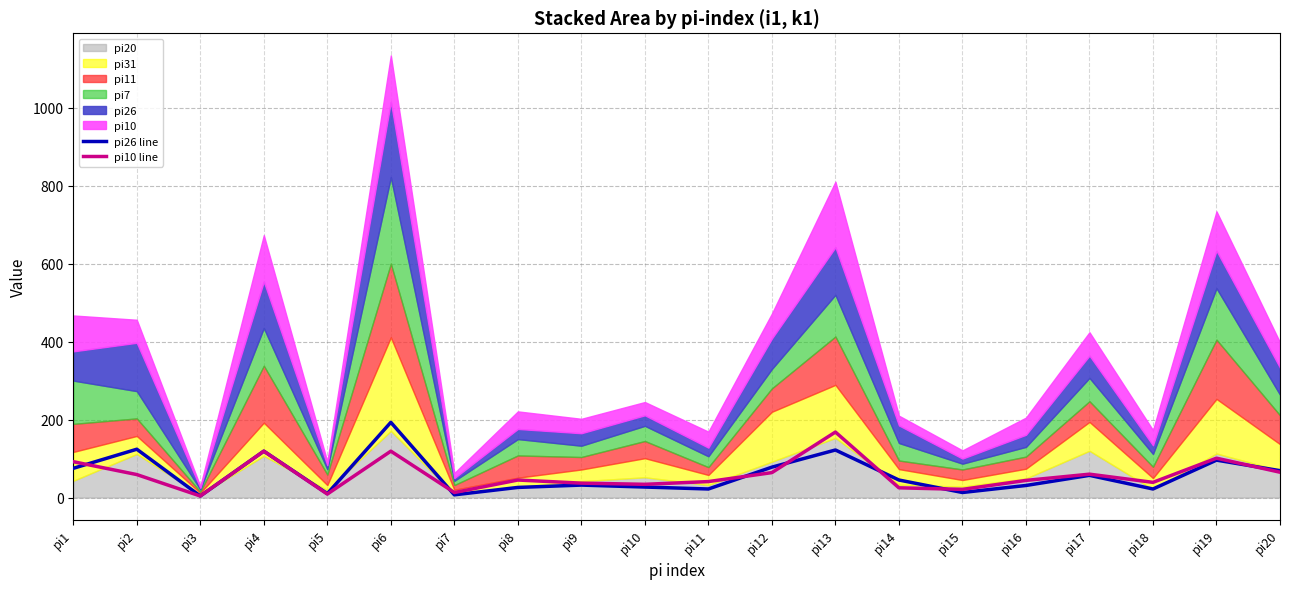

The value of pi10 line at pi12 is 64. True or false?

True